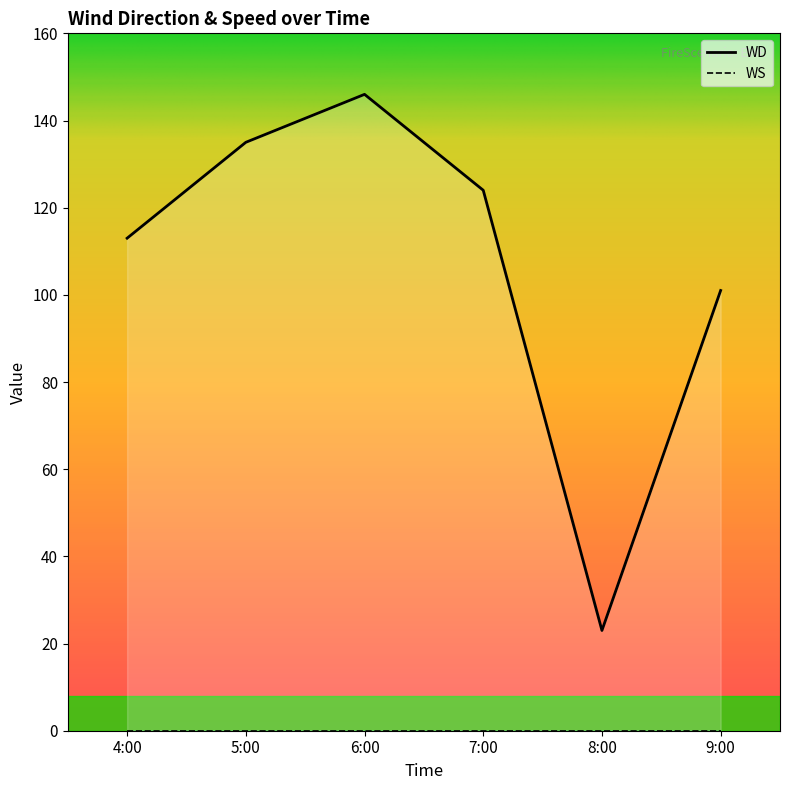

What is the ratio of the value at 8:00 to the value at 7:00?

0.2